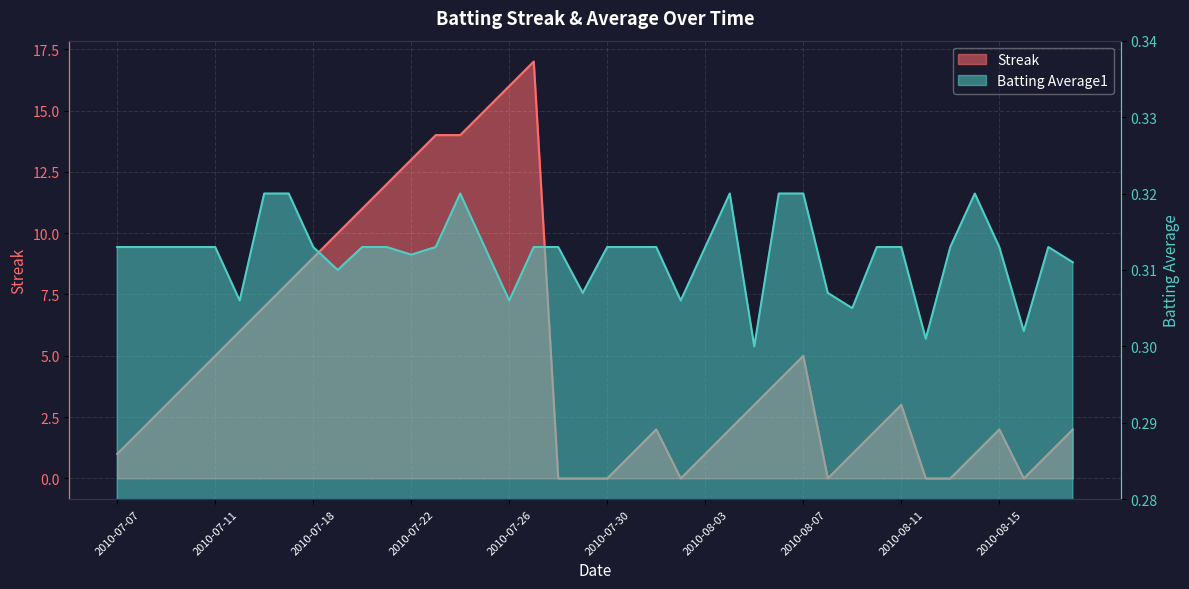

At which label is Batting Average1 closest to 0?

2010-08-05